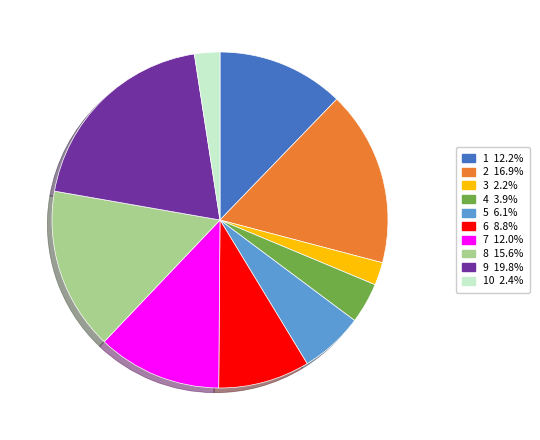

Does 3 2.2% account for over 50% of the chart?

No